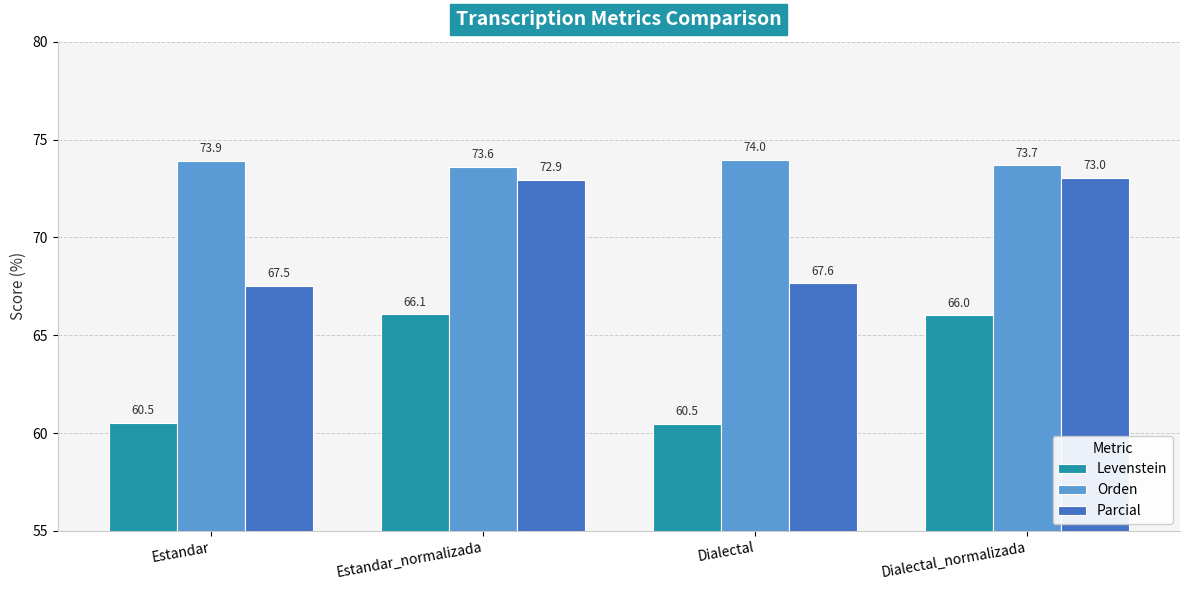

How many values in the Parcial series exceed 72?

2